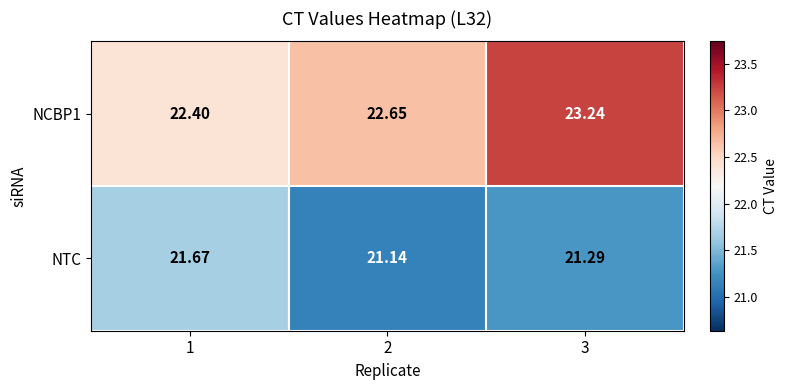

Is the value of NTC at 3 greater than the value of NCBP1 at 3?

No